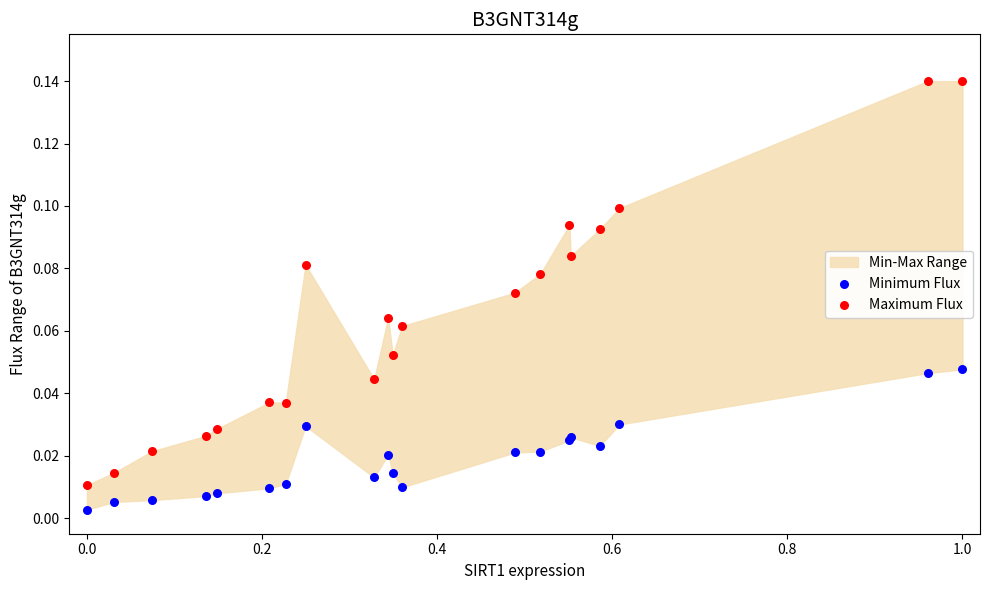

Which series has the widest spread of Y values?

Maximum Flux